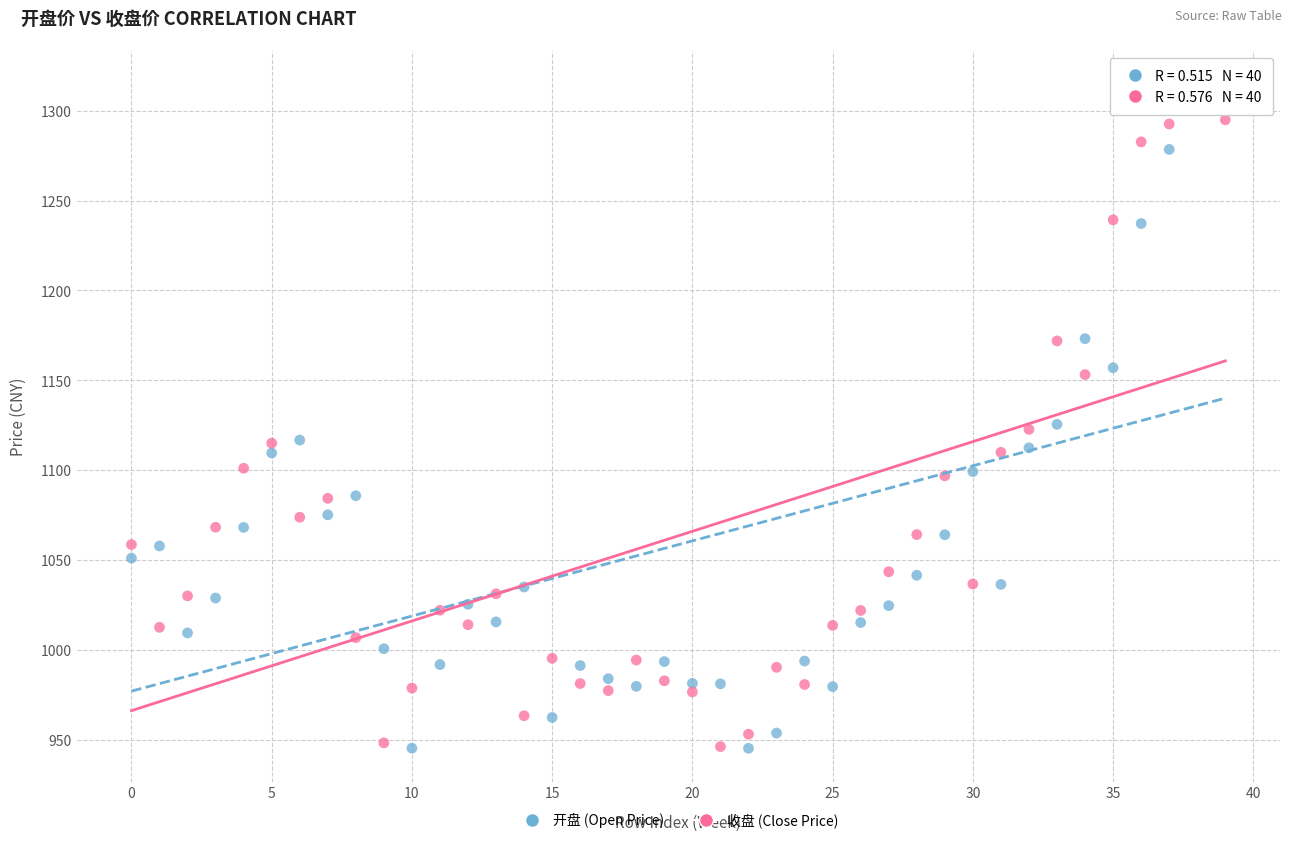

Across all data points, what is the range of Y values (max minus min)?

369.3